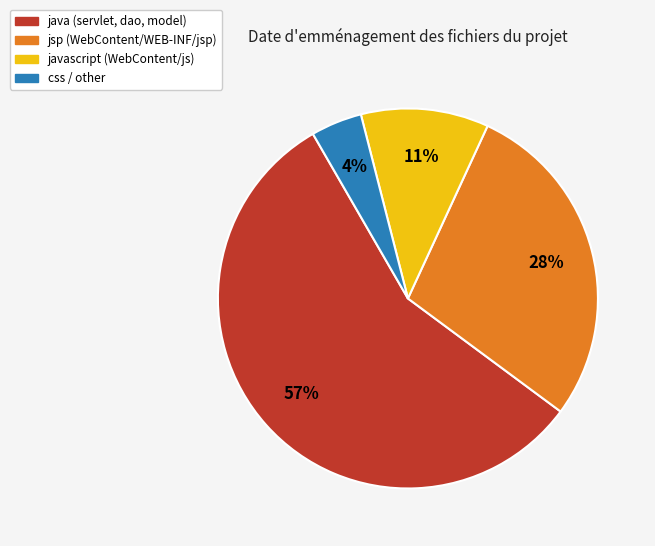

How many slices are in this pie chart?

4